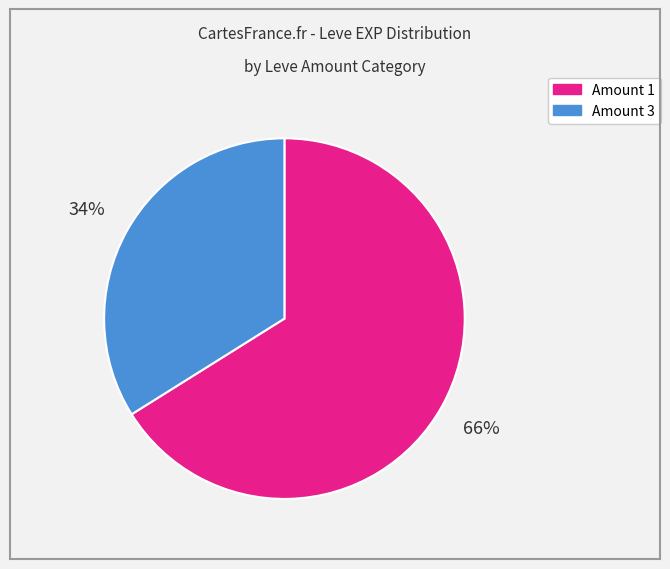

Is there any slice that represents more than half of the pie?

Yes